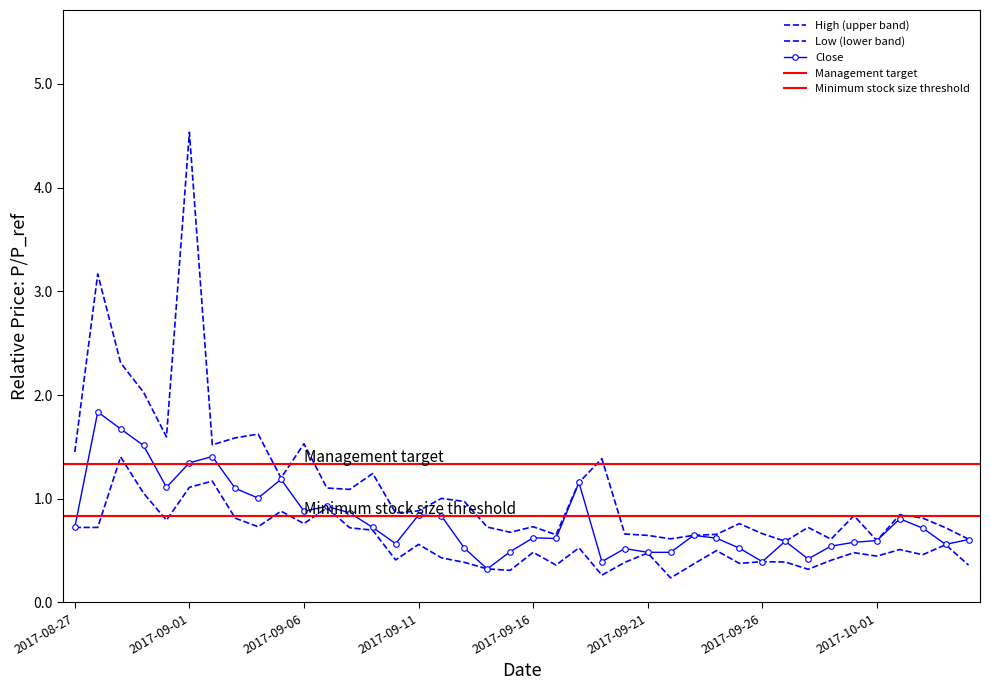

True or false: High and Low intersect in this chart.

False